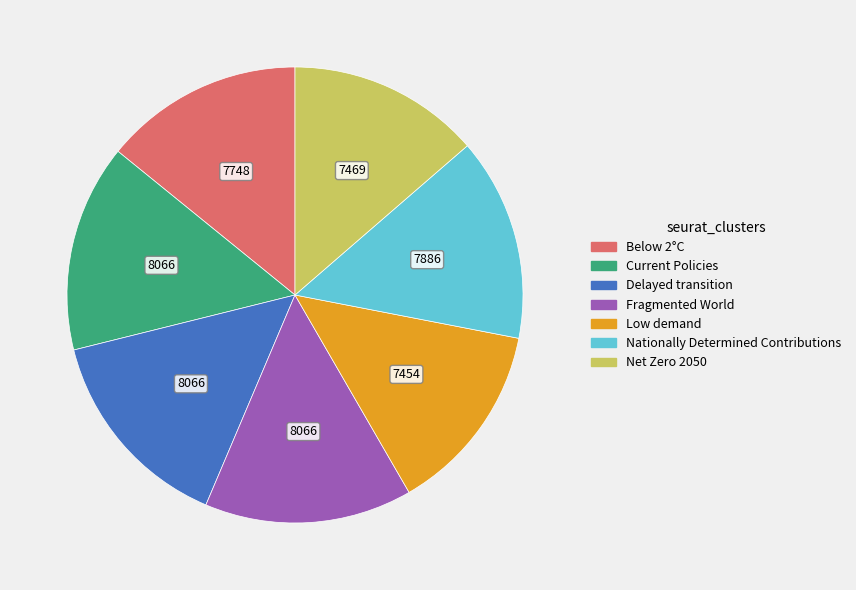

Is the sum of Delayed transition and Net Zero 2050 greater than half?

No